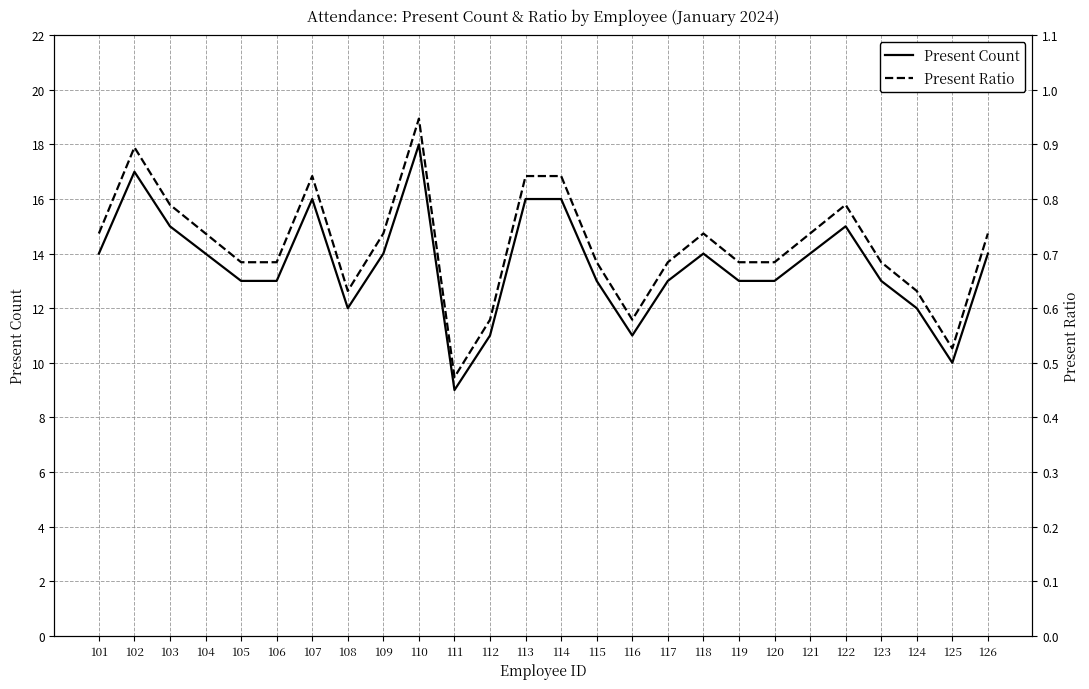

True or false: Present Count and Present Ratio cross at least once.

False